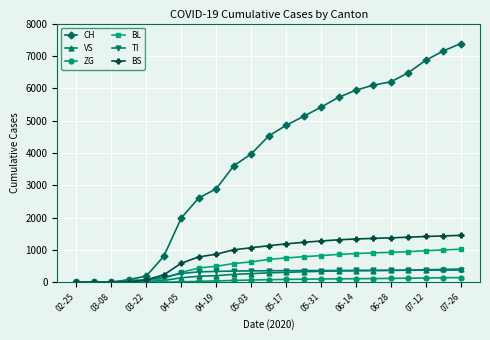

What is the highest value of the BL series?

1020